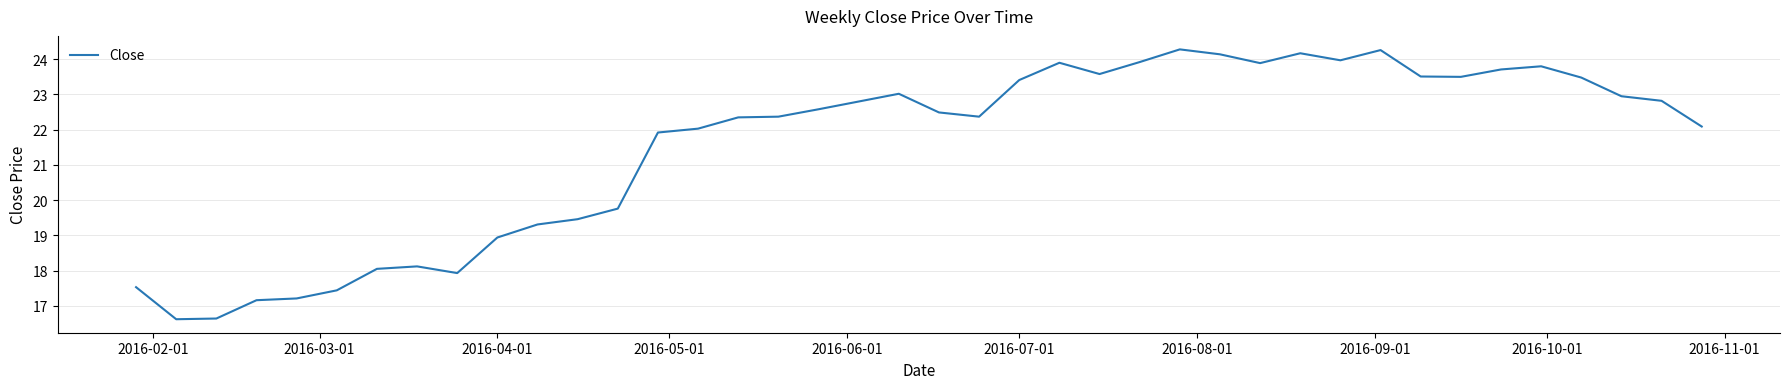

What is the difference between the maximum and minimum values?

7.7